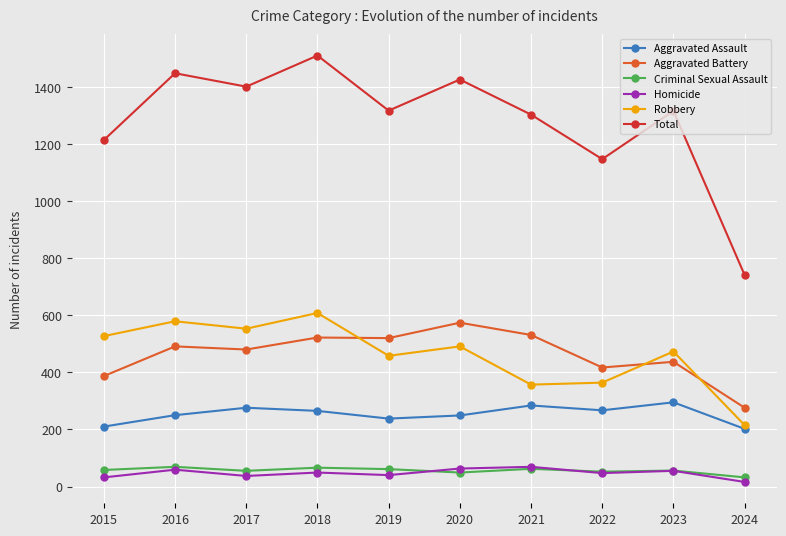

How many series are shown in this chart?

6